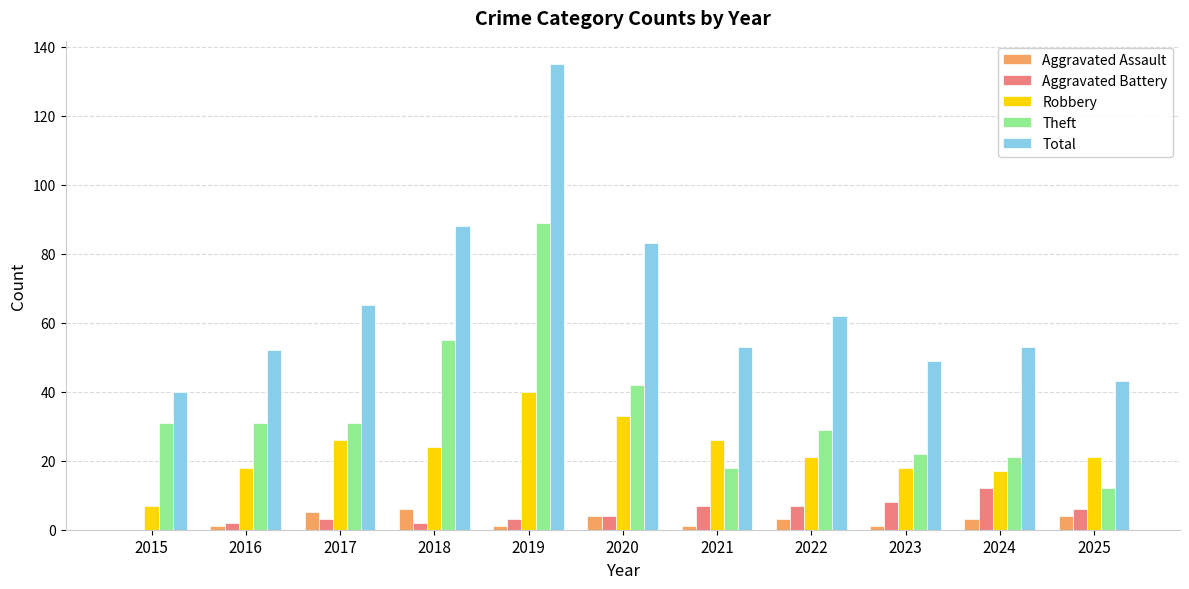

What is the maximum value shown in the chart?

135